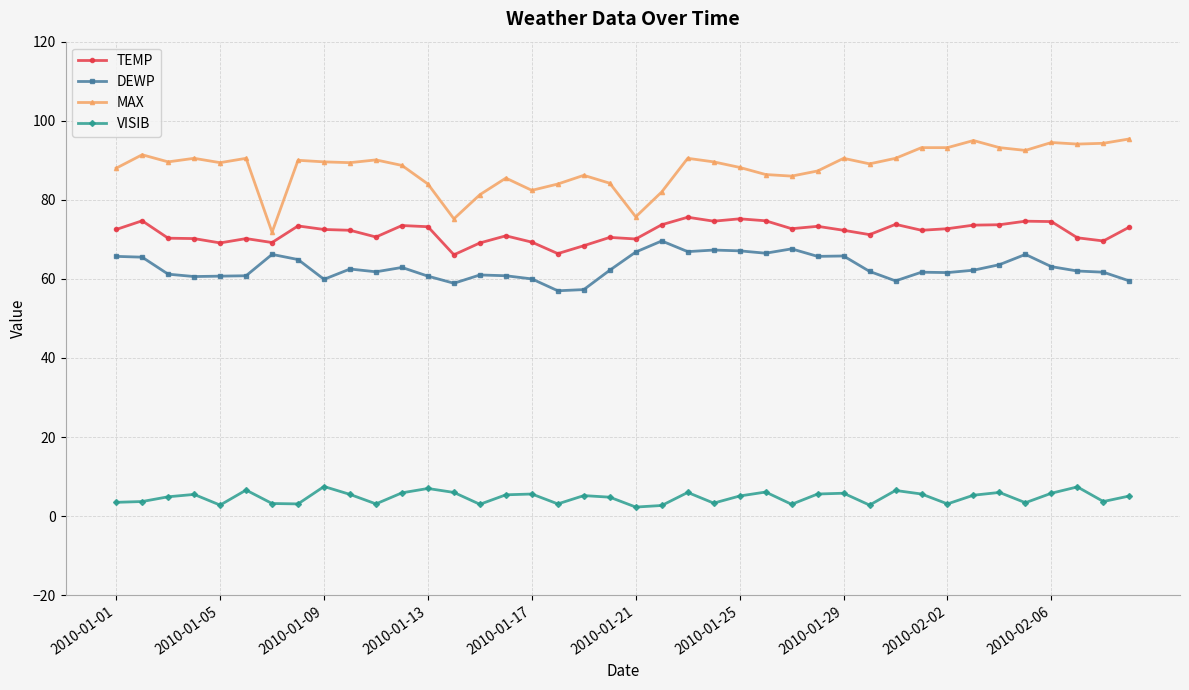

What is the highest value of the TEMP series?

75.6